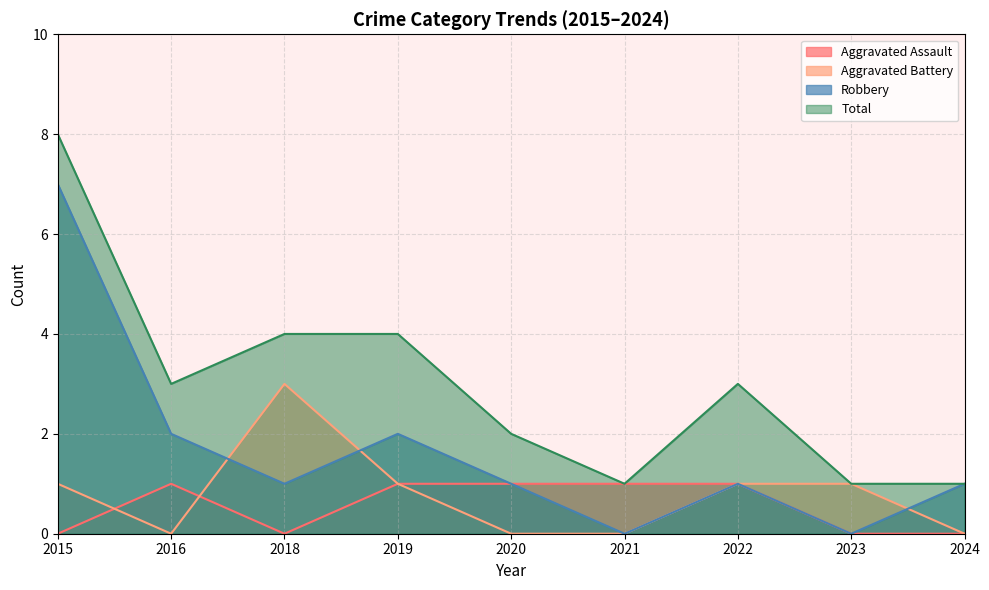

What are all the series names shown in the legend?

Aggravated Assault, Aggravated Battery, Robbery, Total